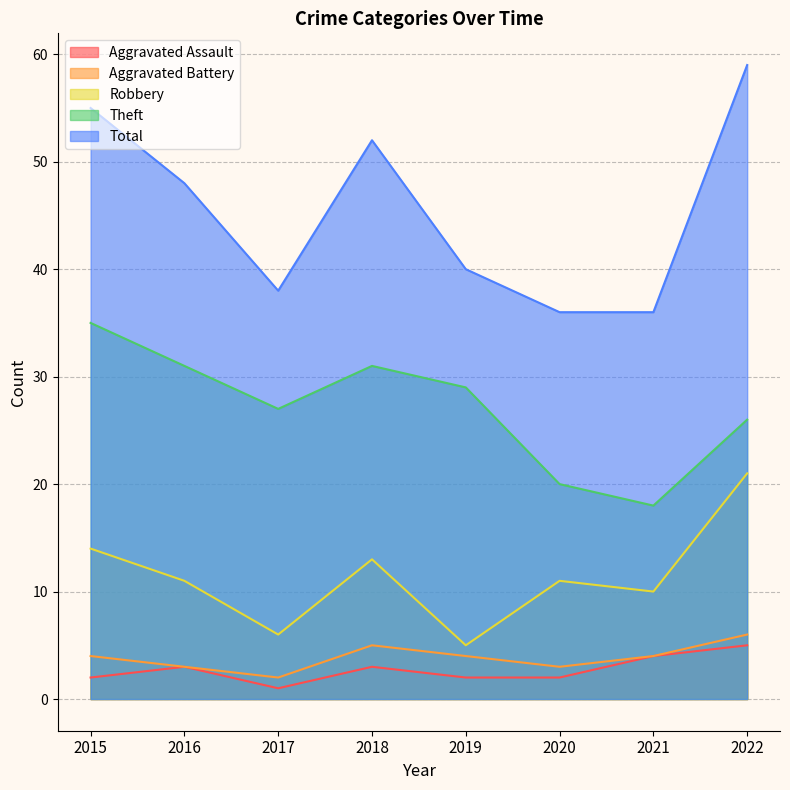

Reading right to left, transcribe all the data shown in this chart.

Aggravated Assault: 2022=5	2021=4	2020=2	2019=2	2018=3	2017=1	2016=3	2015=2
Aggravated Battery: 2022=6	2021=4	2020=3	2019=4	2018=5	2017=2	2016=3	2015=4
Robbery: 2022=21	2021=10	2020=11	2019=5	2018=13	2017=6	2016=11	2015=14
Theft: 2022=26	2021=18	2020=20	2019=29	2018=31	2017=27	2016=31	2015=35
Total: 2022=59	2021=36	2020=36	2019=40	2018=52	2017=38	2016=48	2015=55